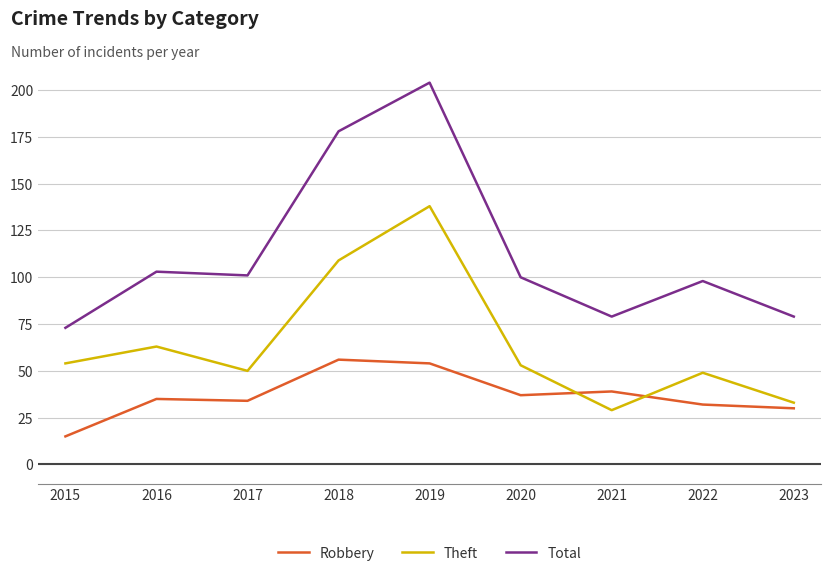

At which label is Theft closest to 83?

2016